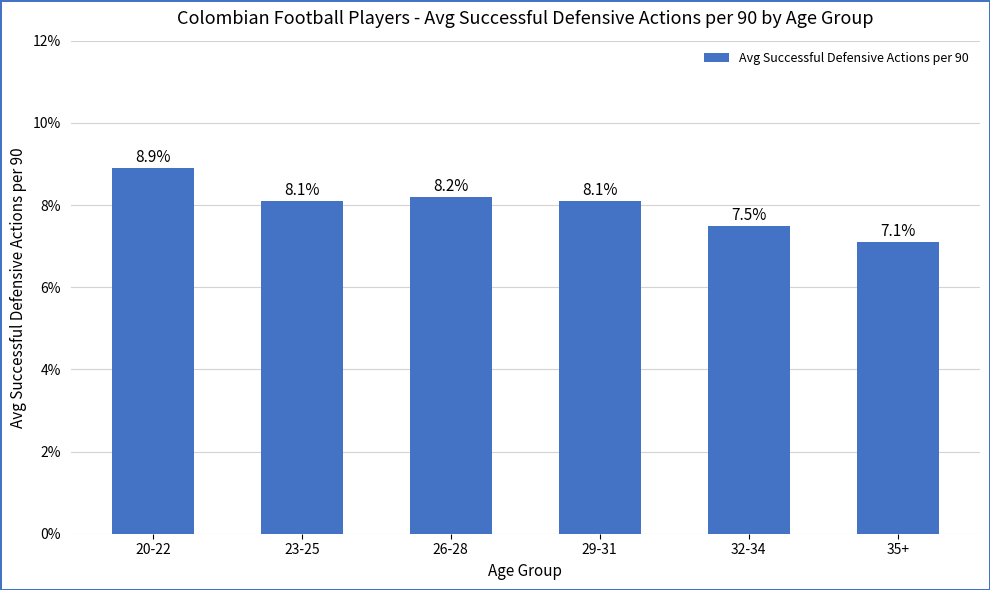

The value at 29-31 is 8.1. True or false?

True